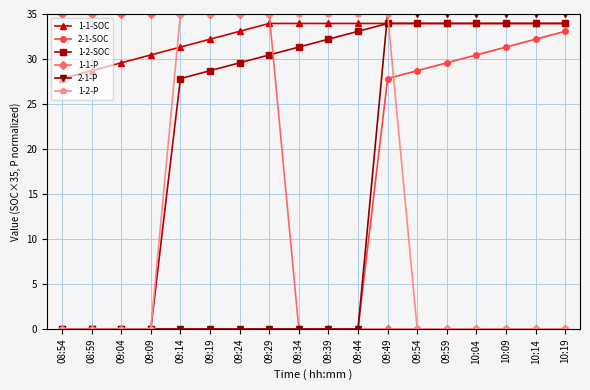

What is the label of the 4th point from the right?

10:04